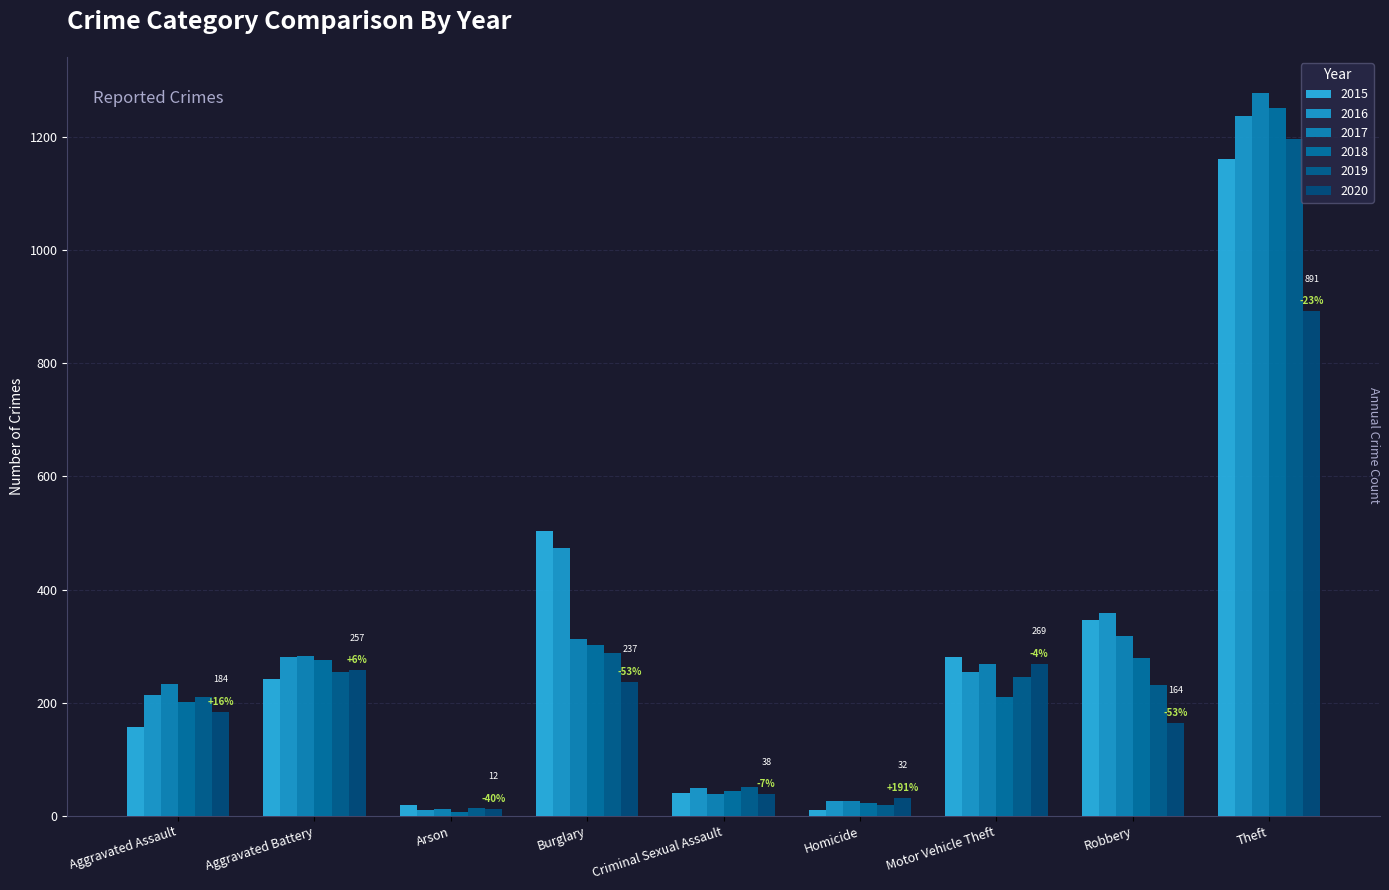

True or false: 2016 has a value of 66 at Criminal Sexual Assault.

False